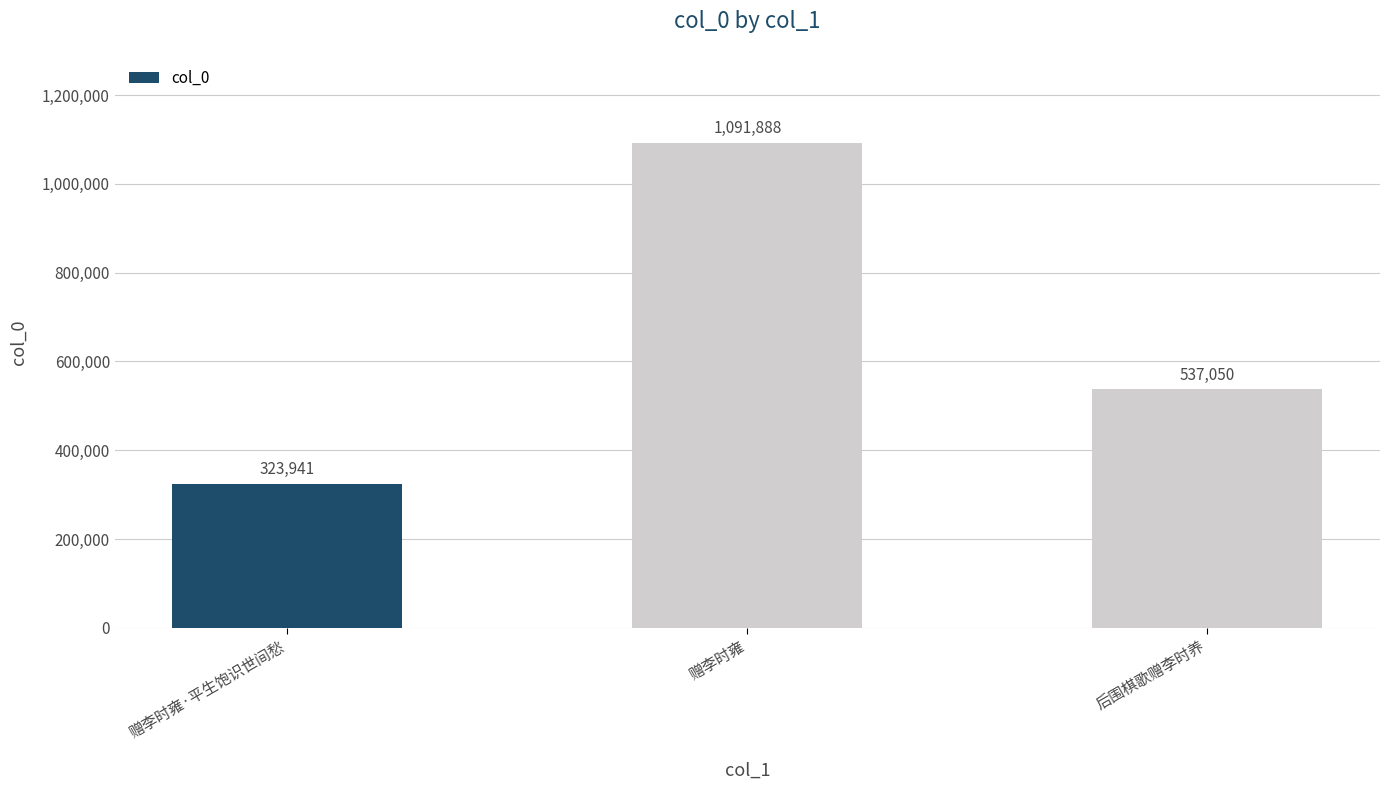

Which has a higher value, 赠李时雍 or 赠李时雍·平生饱识世间愁?

赠李时雍